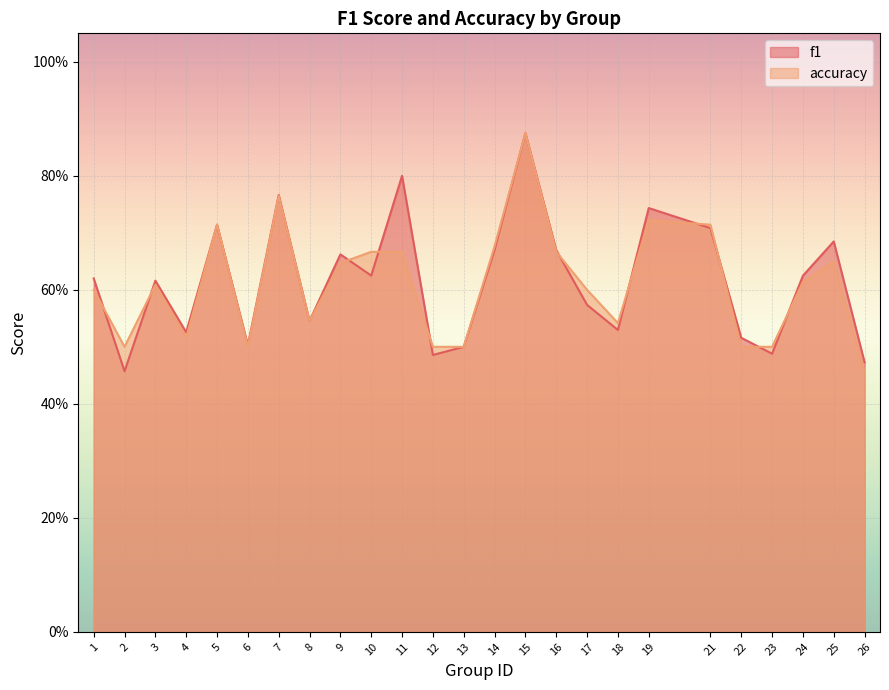

Where is the first local maximum for f1?

3